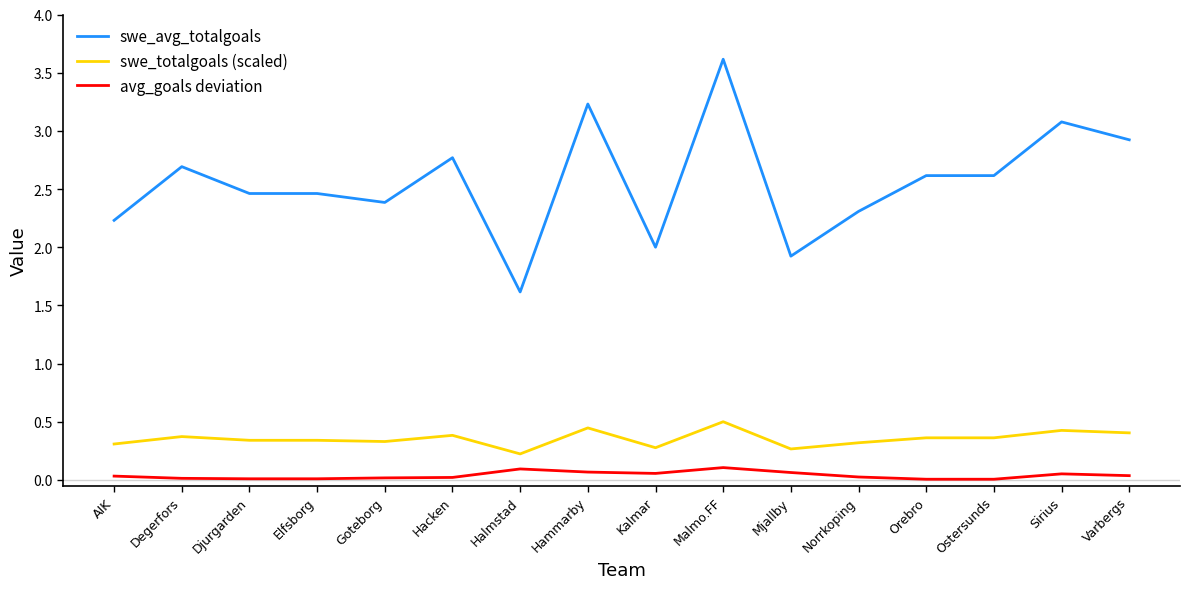

What position from the left is Halmstad?

7